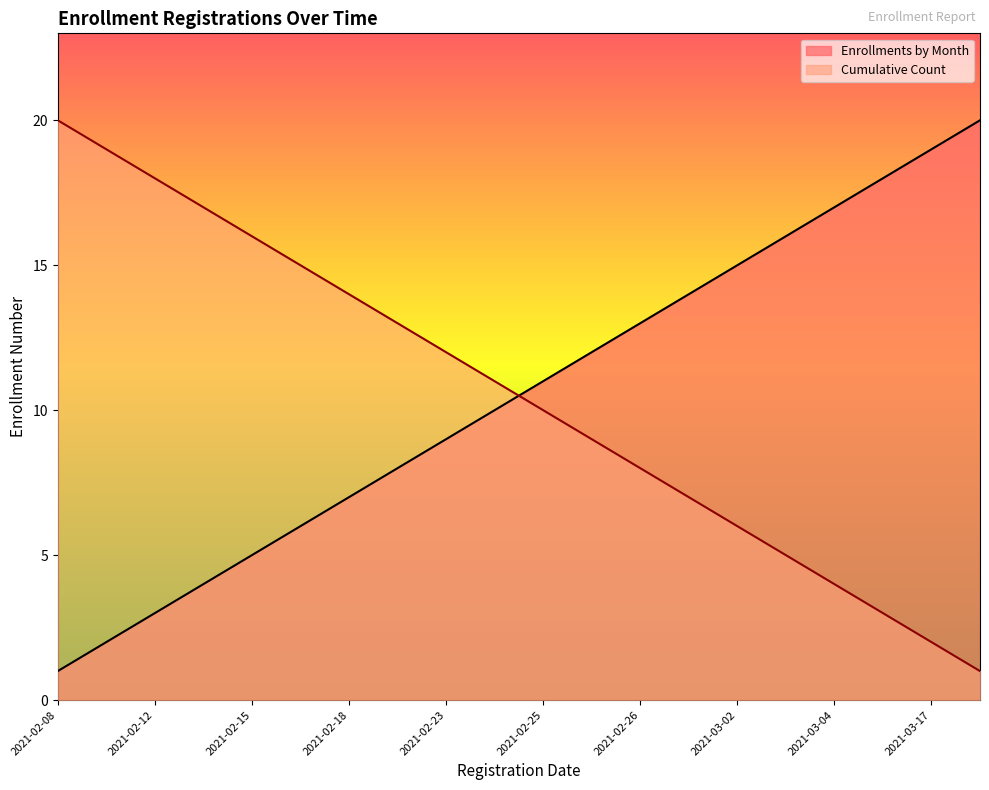

True or false: Enrollments by Month and Cumulative Count intersect in this chart.

True